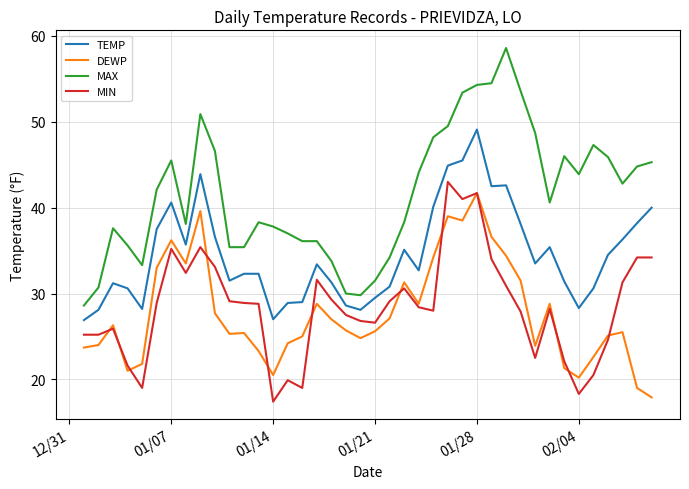

Which series has the largest range (max minus min)?

MAX